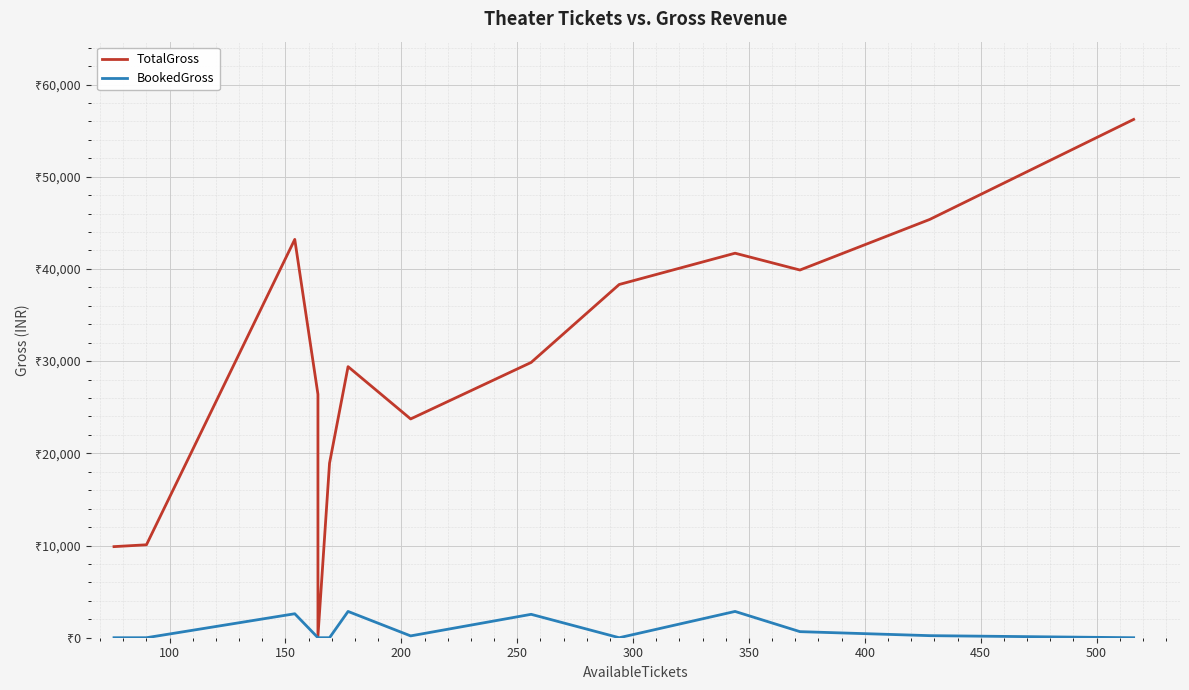

What are all the series names shown in the legend?

TotalGross, BookedGross